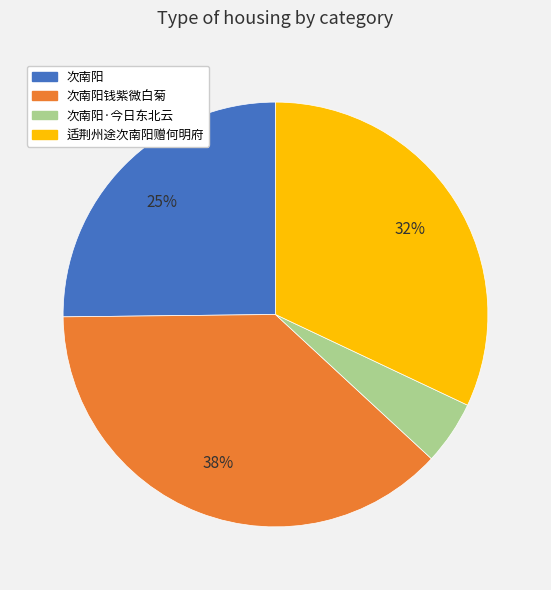

Which slice is the smallest?

次南阳·今日东北云